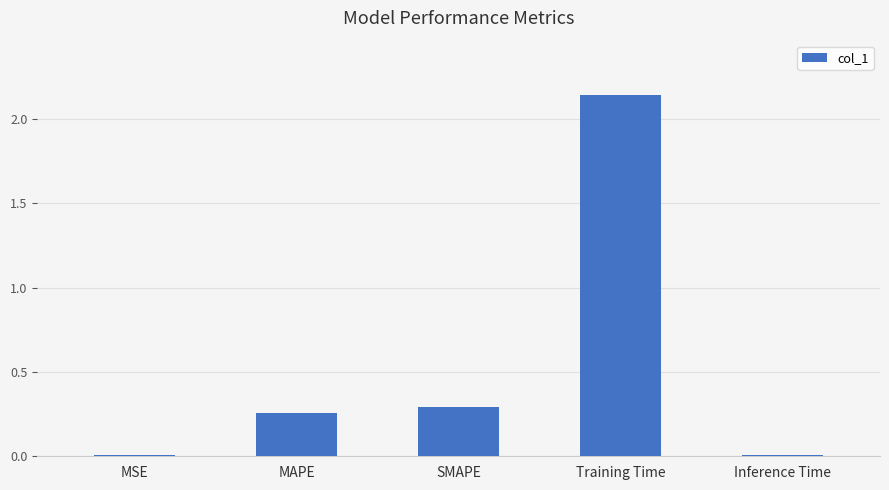

What is the label of the 3rd bar from the left?

SMAPE